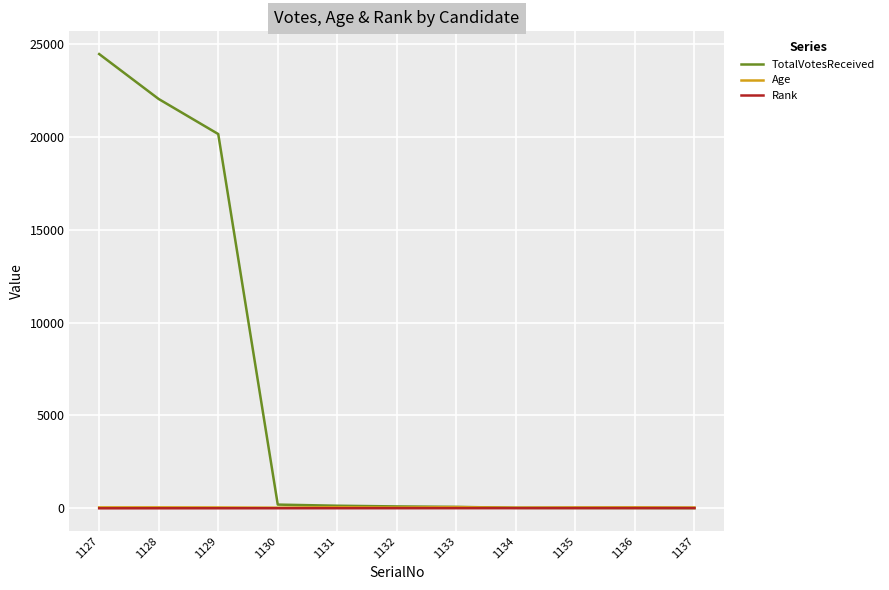

At which category is the sum across all series the highest?

1127